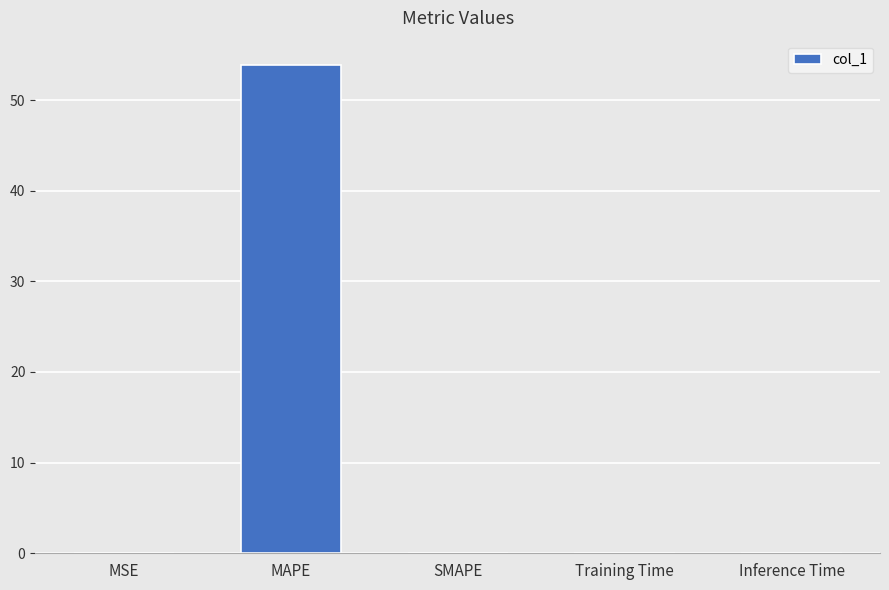

Which has a higher value, MAPE or SMAPE?

MAPE